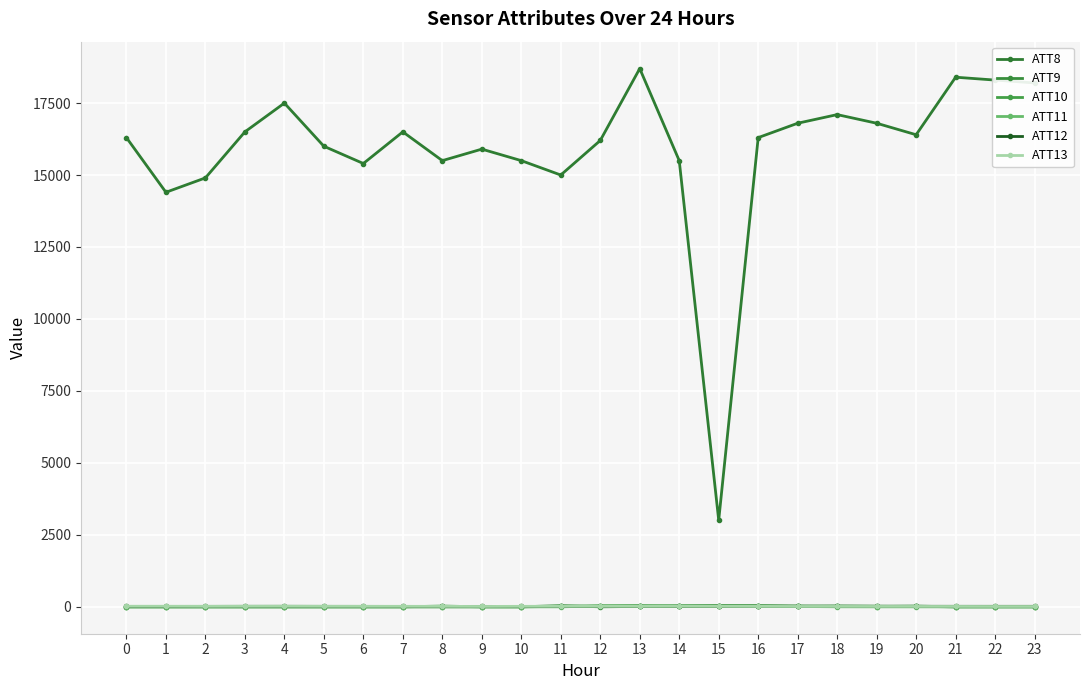

After their last crossing, which series has the higher values: ATT13 or ATT12?

ATT12